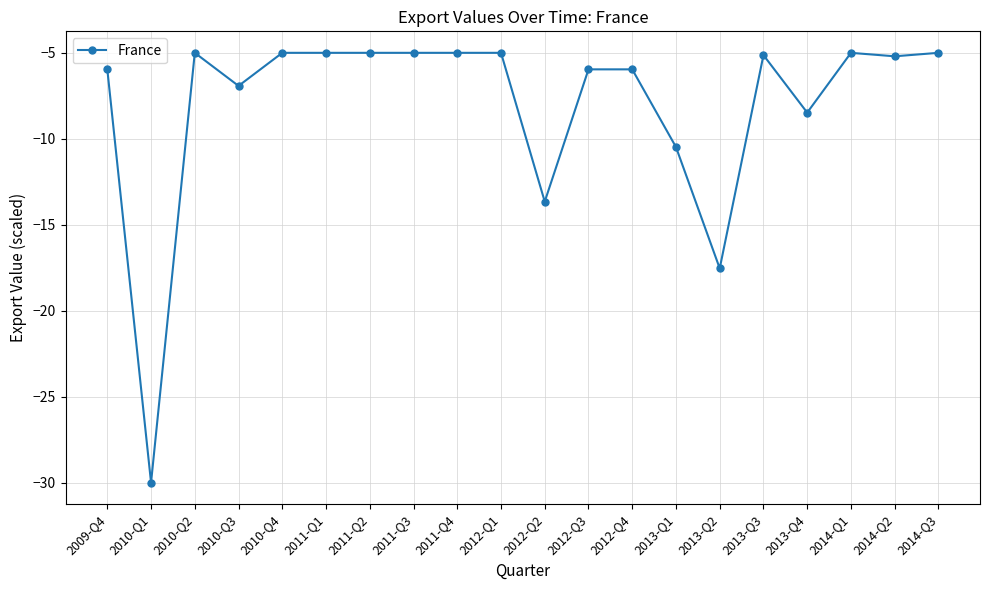

What is the sum of all values?

-160.3